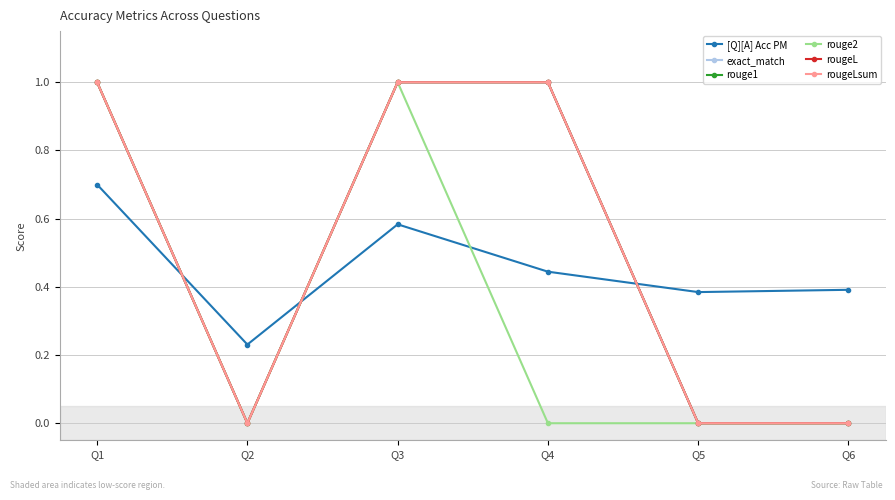

What is the greatest value displayed?

1.0